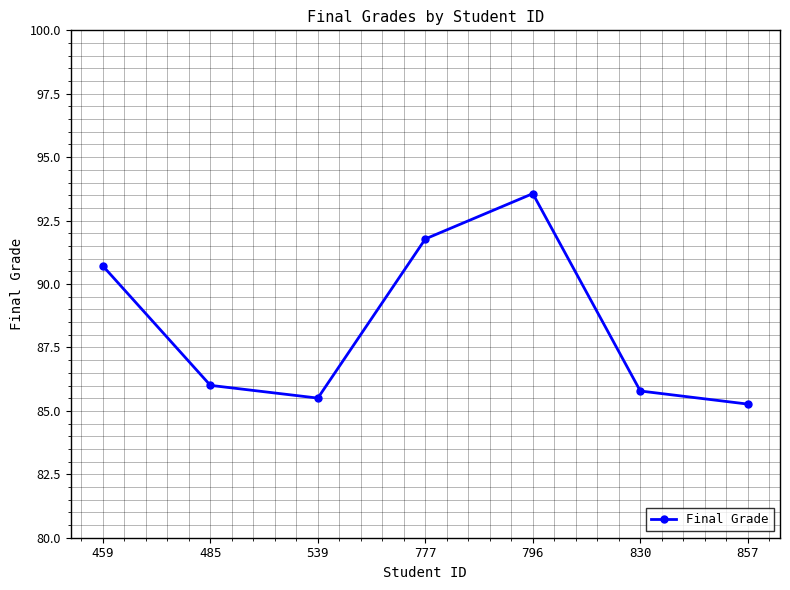

Reading left to right, extract all data points from this chart.

90.7	86.0	85.5	91.8	93.6	85.8	85.3